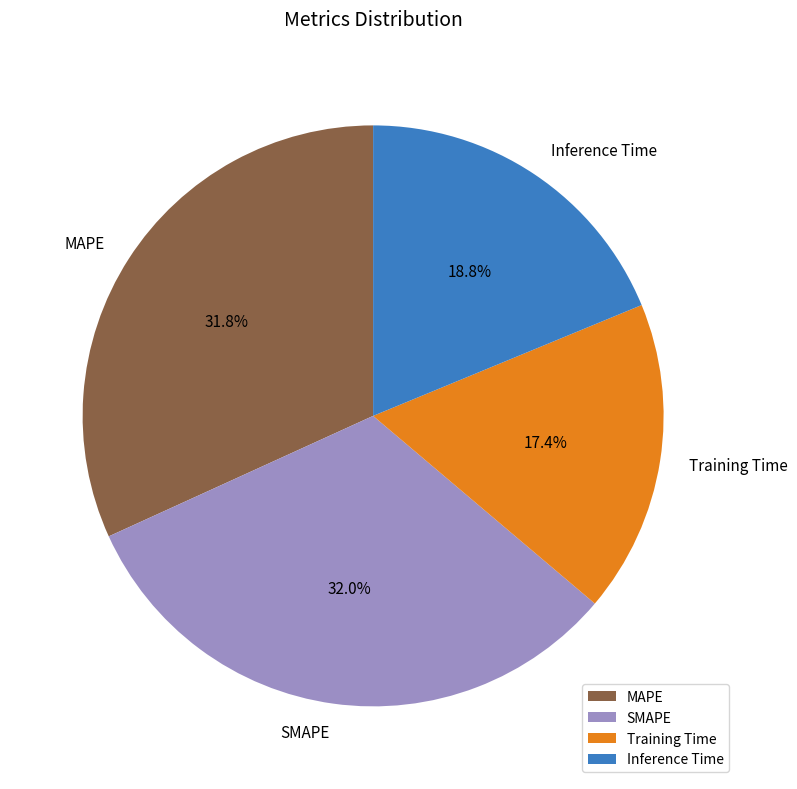

To the nearest percent, what percentage of the pie is SMAPE?

32%